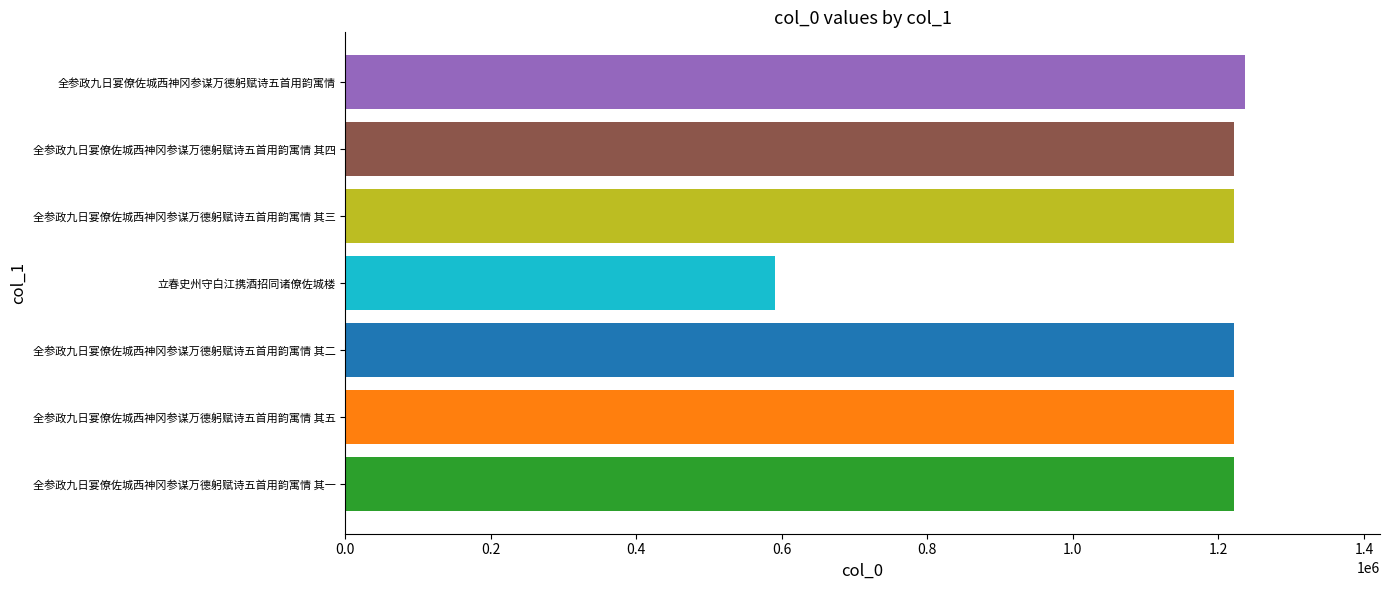

What is the greatest value displayed?

1236562